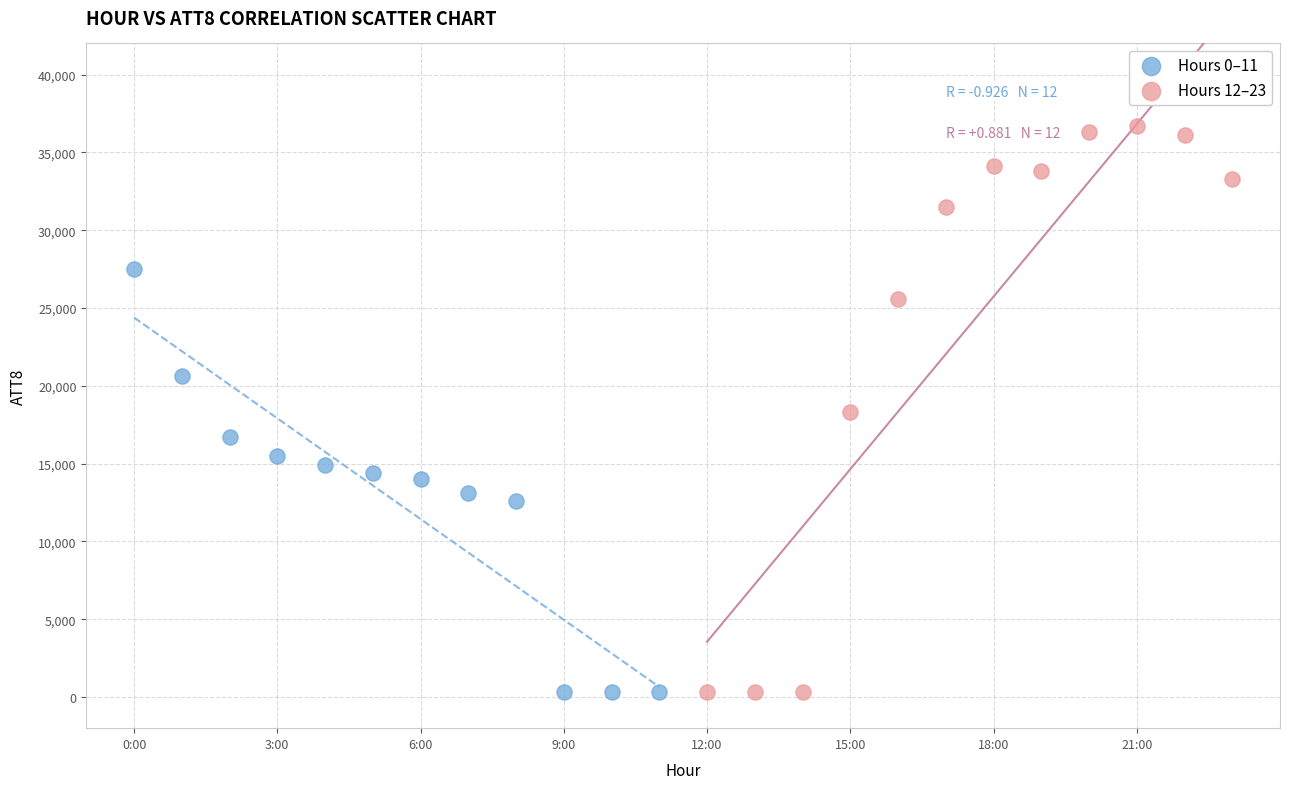

Which series has the widest spread of Y values?

Hours 12–23